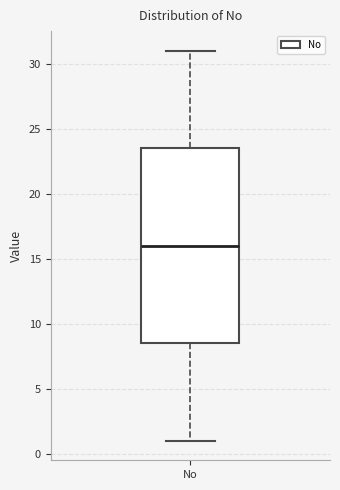

Transcribe this box plot: give where the median line is, the range the box spans, and where the two whiskers end, as read against the y-axis. The values are not printed on the chart, so give them approximately, as read against the axis.

median 16.0, box 8.5 to 23.5, whiskers 1.0 to 31.0